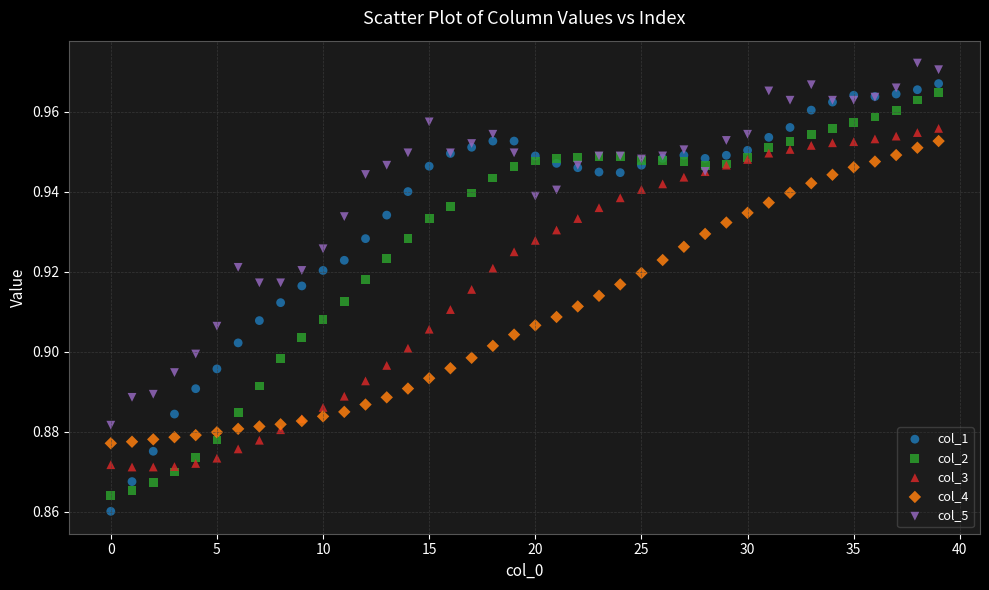

Which series contains the highest Y value?

col_5